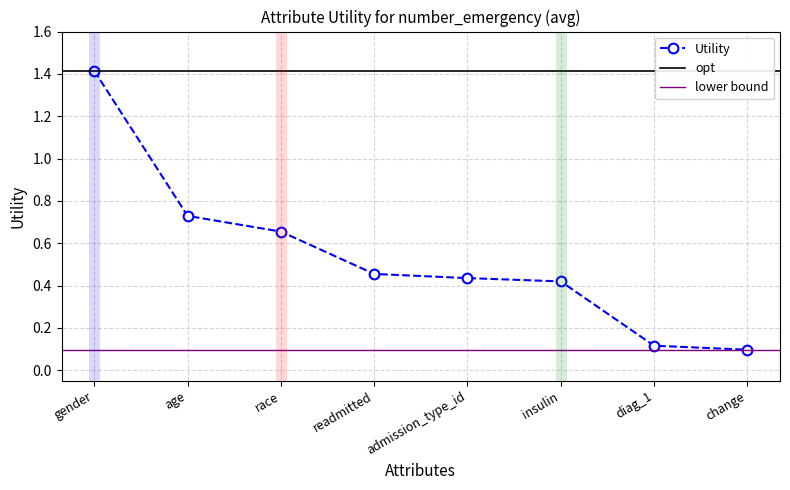

Does the chart display data point markers on the line(s)?

Yes